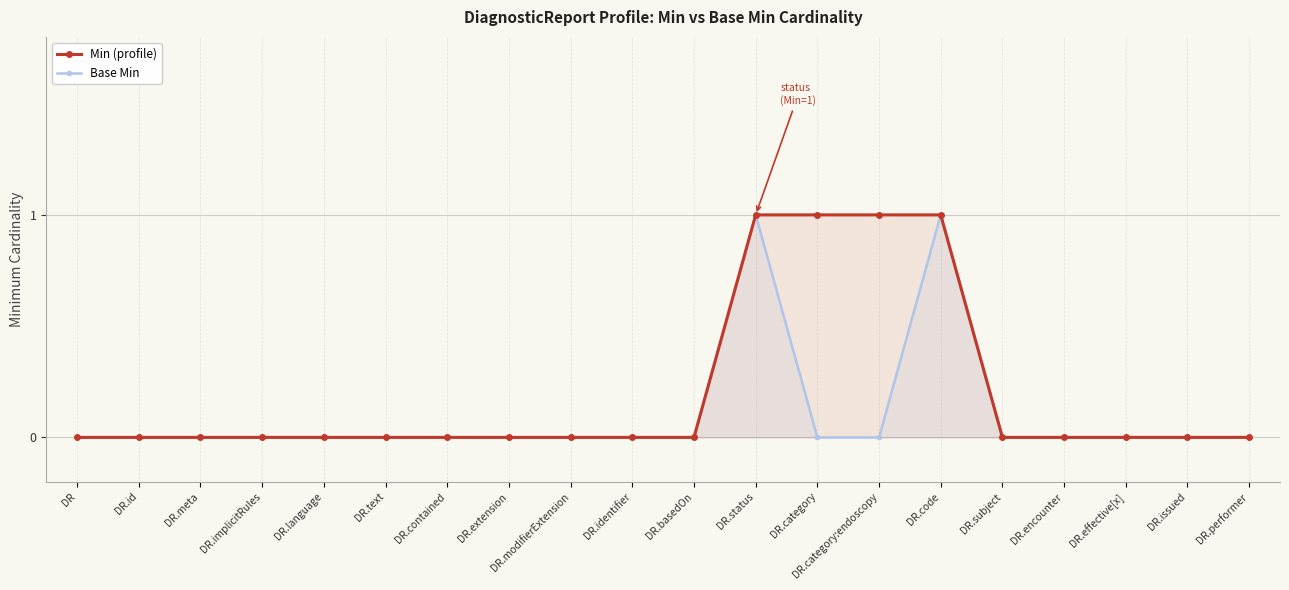

Between DR.contained and DR.category, which series saw the biggest shift?

Min (profile)